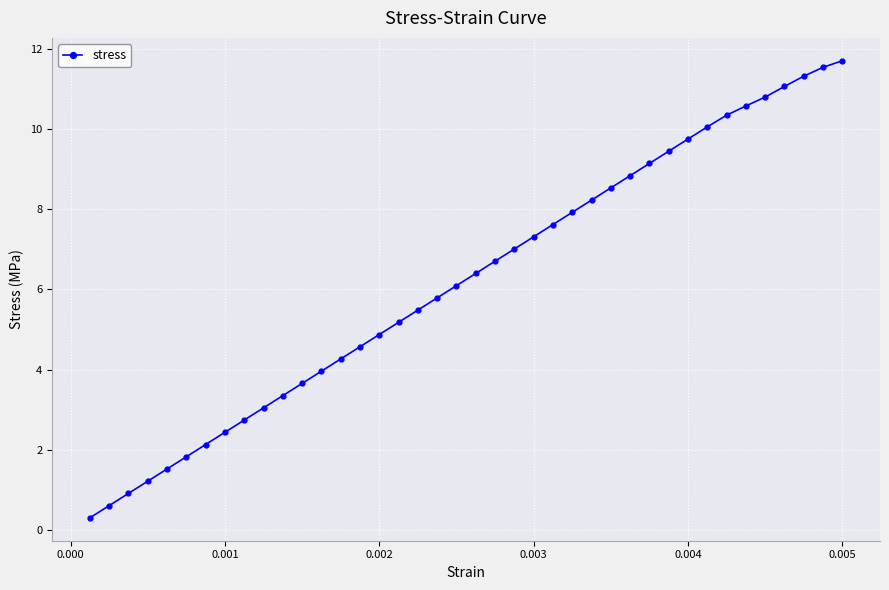

How many values are below 6?

19